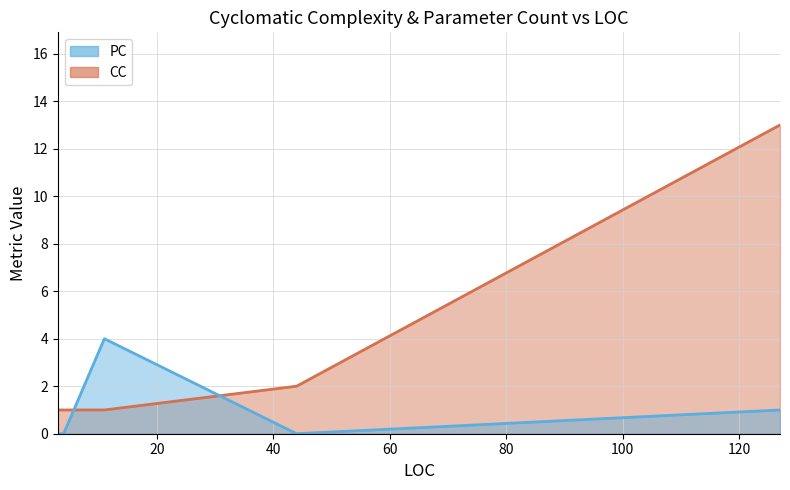

Which series has the largest range (max minus min)?

CC